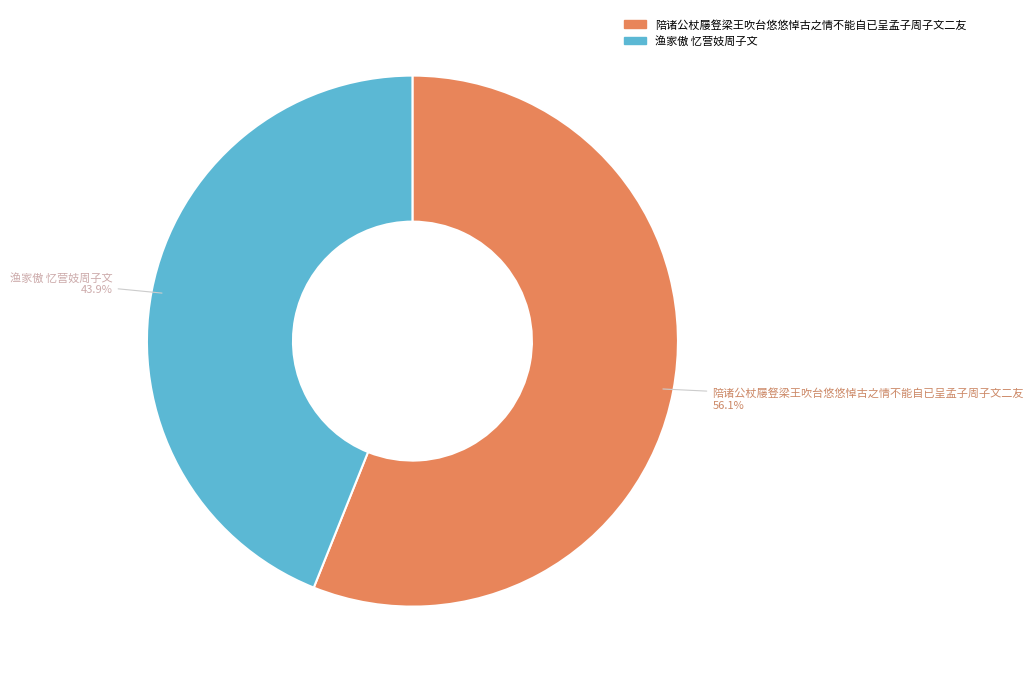

Combined, do 陪诸公杖屦豋梁王吹台悠悠悼古之情不能自已呈孟子周子文二友 and 渔家傲 忆营妓周子文 account for over 50%?

Yes